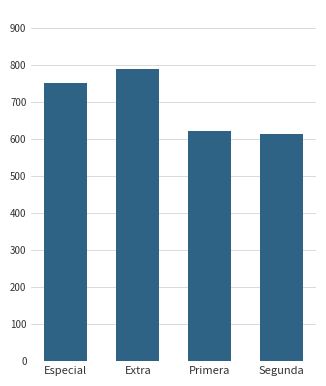

Reading right to left, extract all data points from this chart.

615	622	790	752